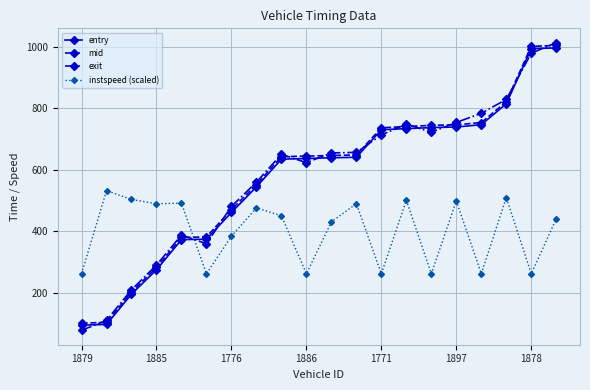

How many intersections are there between instspeed (scaled) and exit?

1